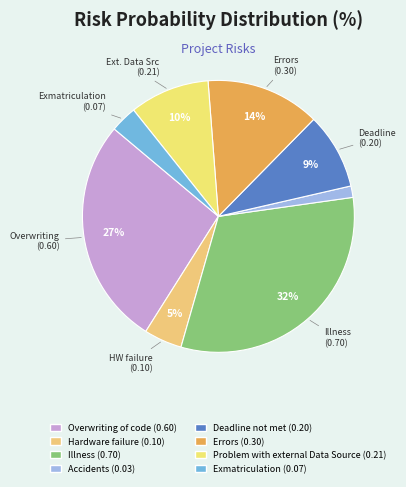

Which slice is the largest?

Illness